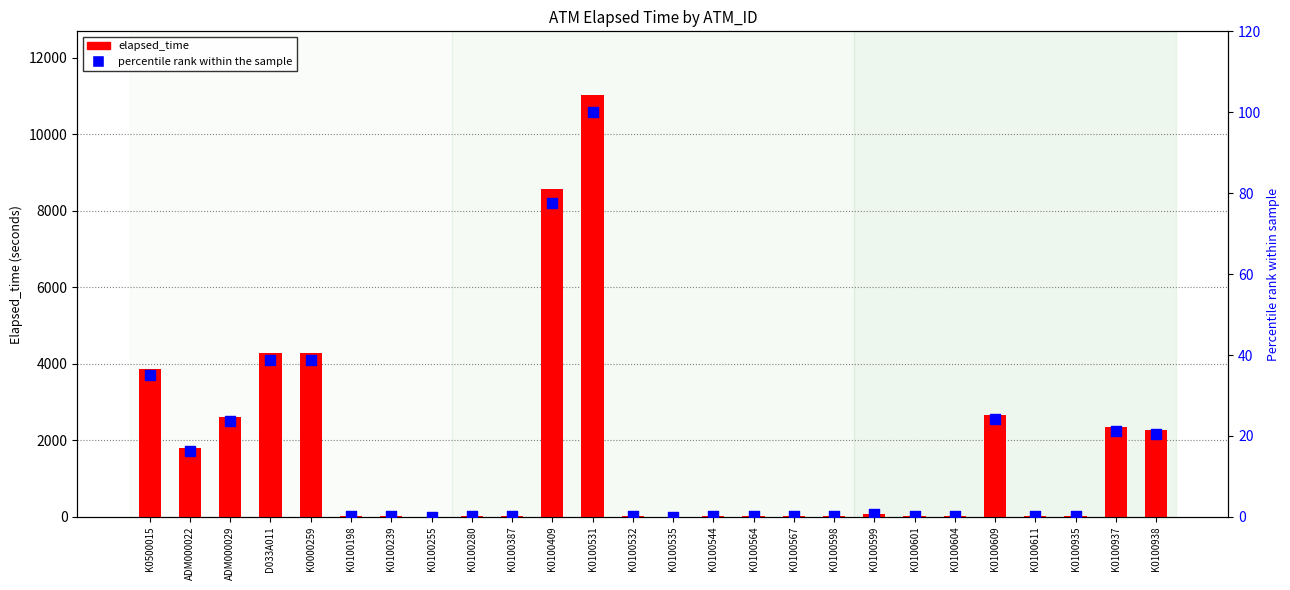

What are all the series names shown in the legend?

elapsed_time, percentile rank within the sample